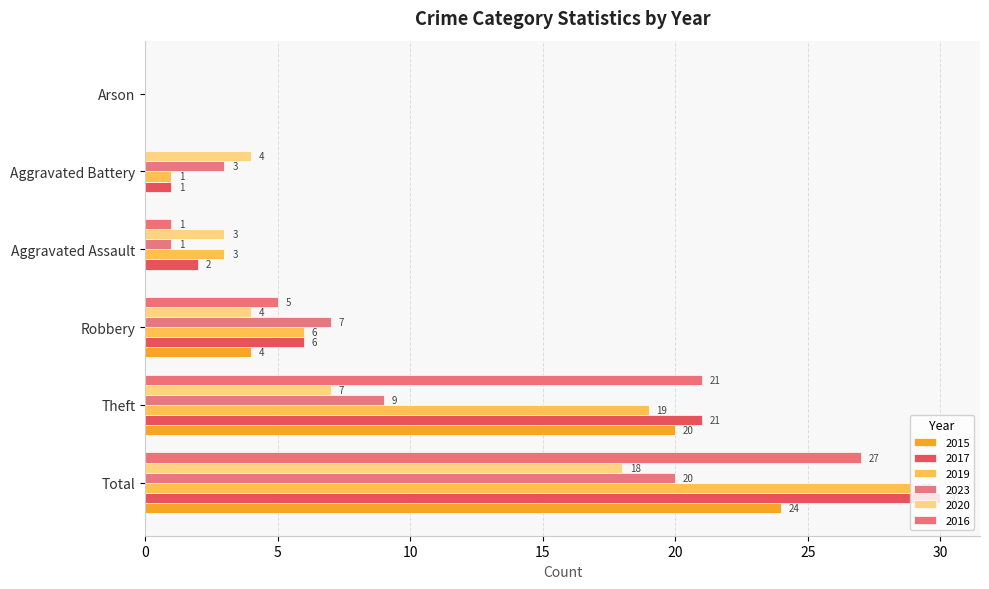

How many series are shown in this chart?

6